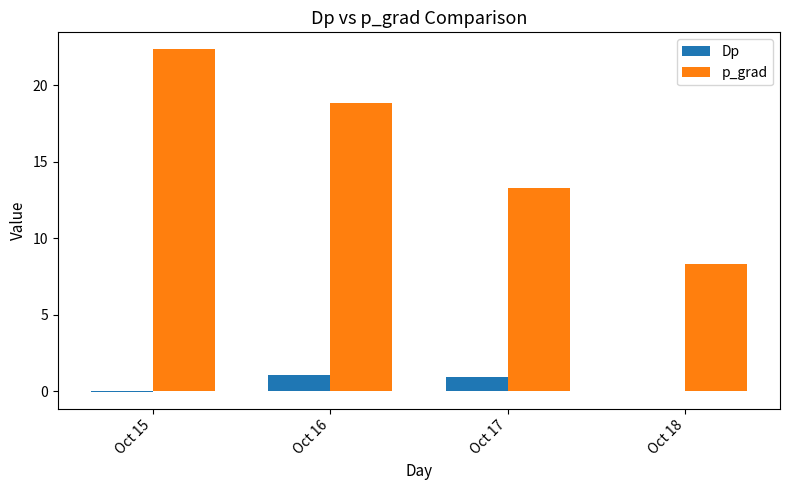

At which label does p_grad first exceed 18?

Oct 15